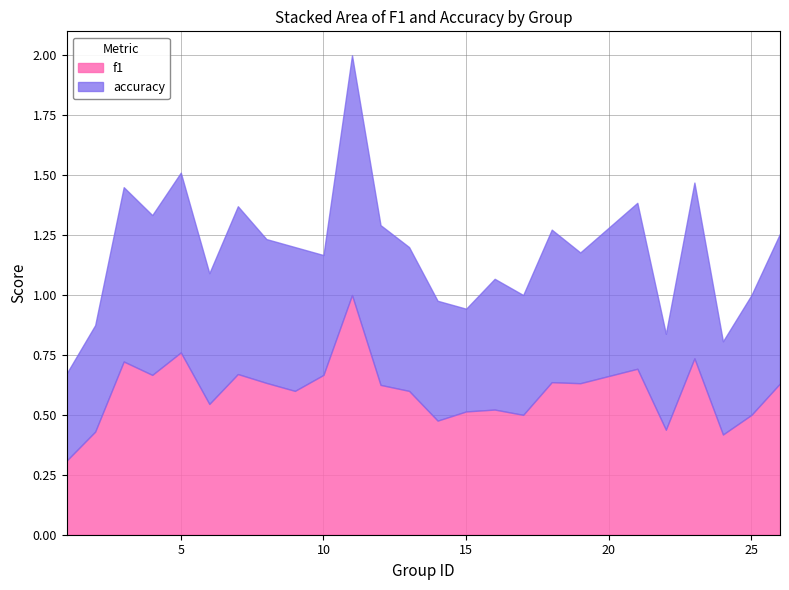

Between which two adjacent categories do accuracy and f1 first intersect?

7 and 8